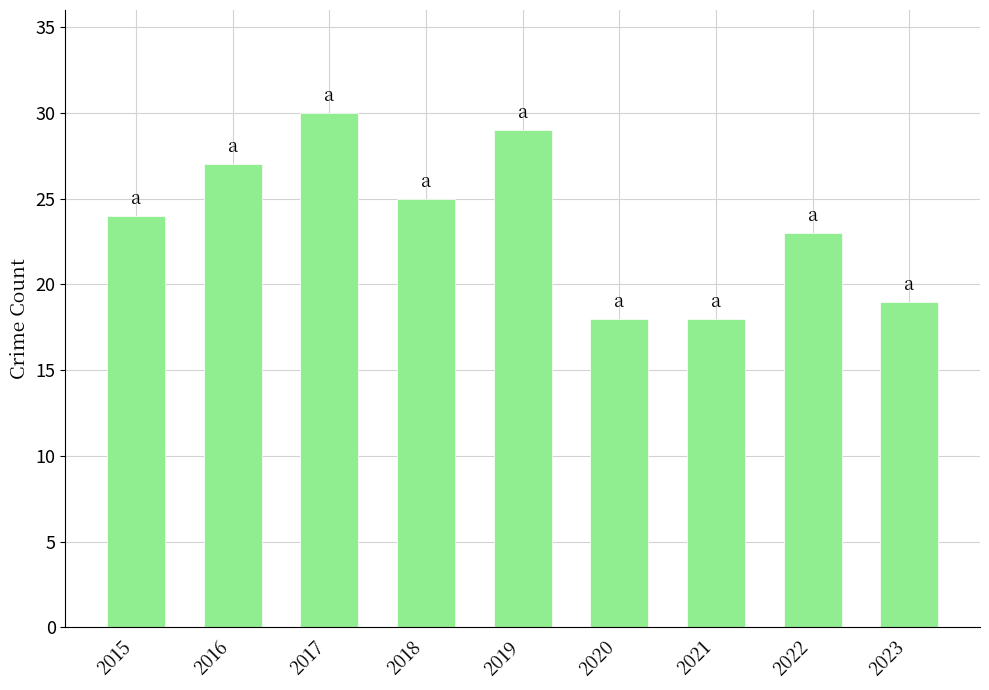

What is the value of the 1st bar from the left?

24